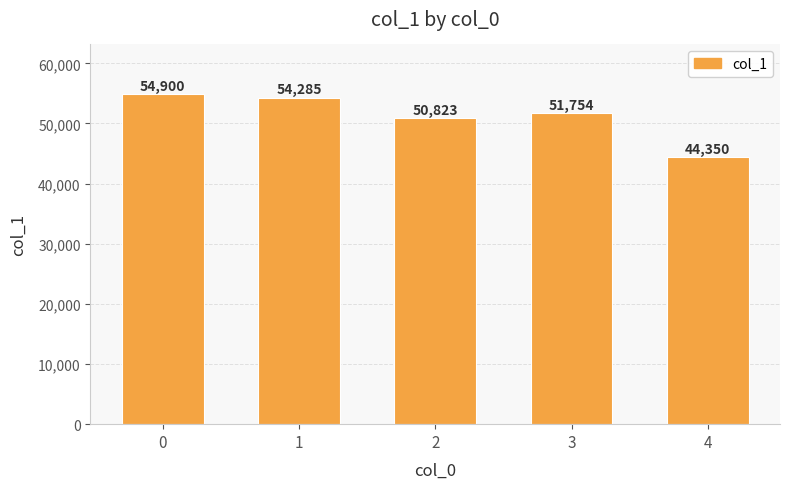

Is it true that the value at 3 is 17033?

False